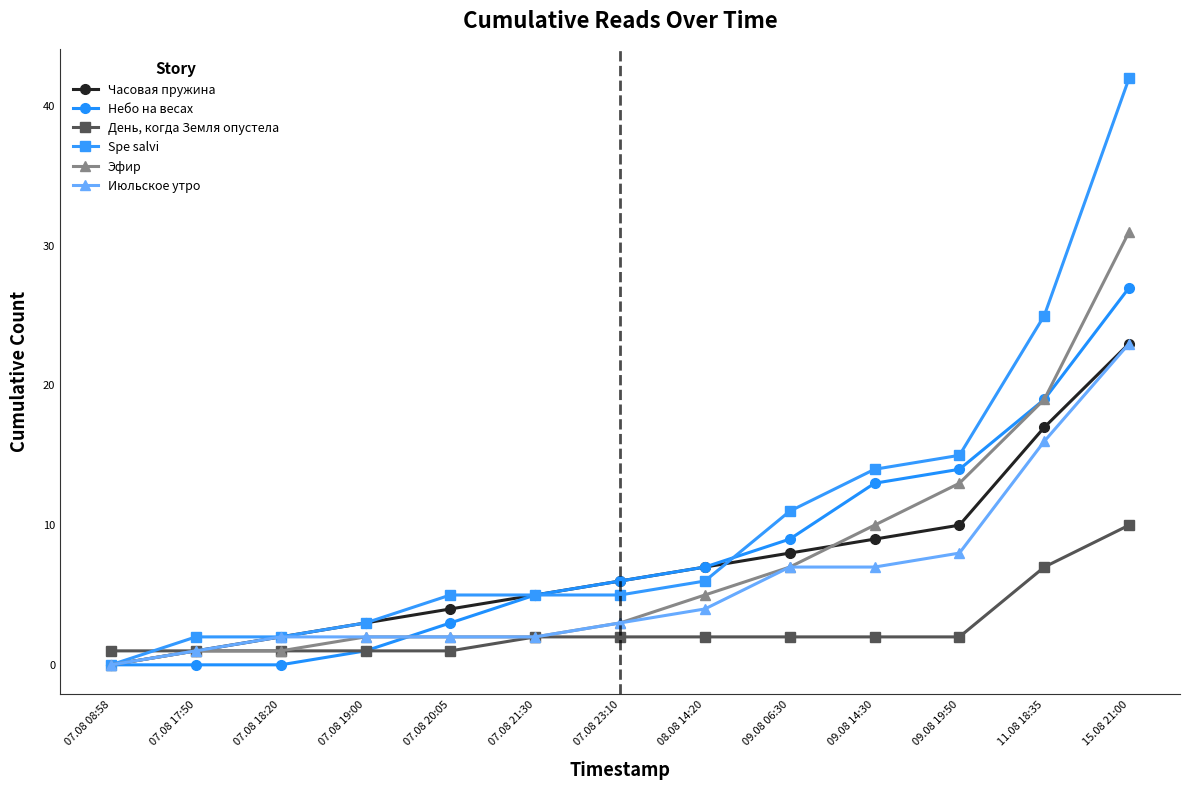

Does the chart have visible grid lines?

No